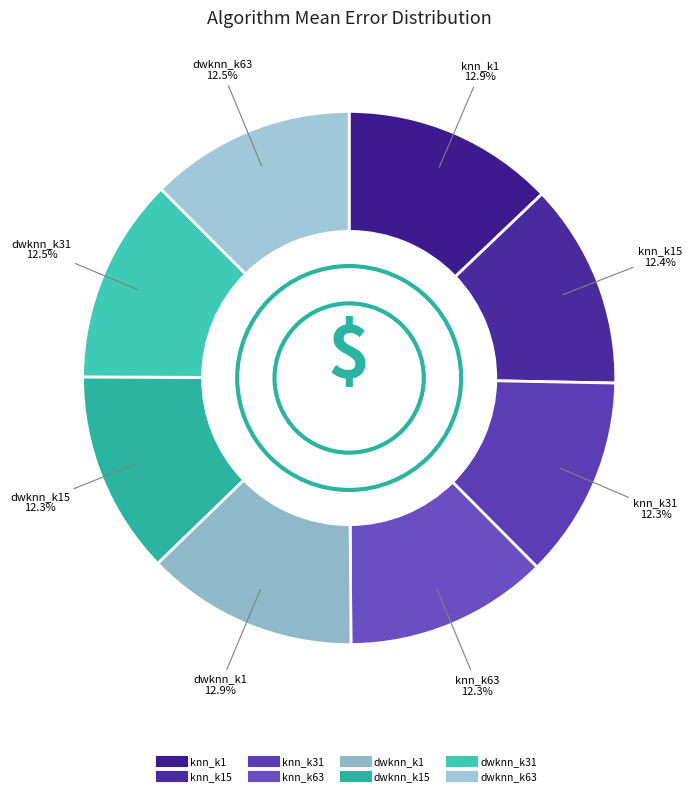

Rank the categories by value from lowest to highest.

knn_k31, dwknn_k15, knn_k63, knn_k15, dwknn_k63, dwknn_k31, knn_k1, dwknn_k1